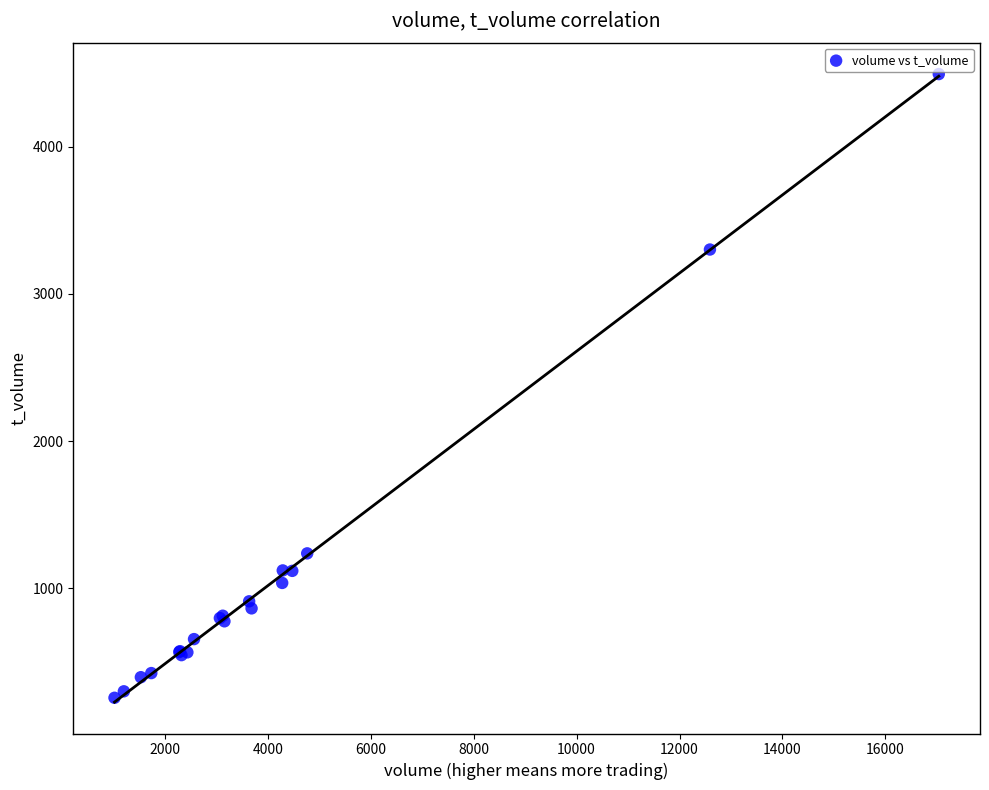

What Y value in the scatter plot is closest to 2374?

3302